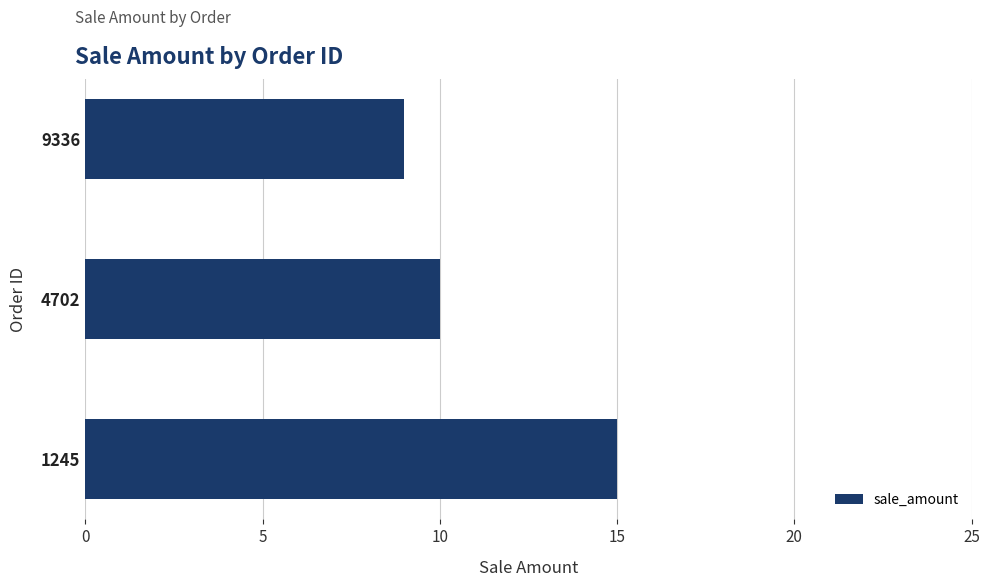

Where is the data nearest to the value 12?

4702